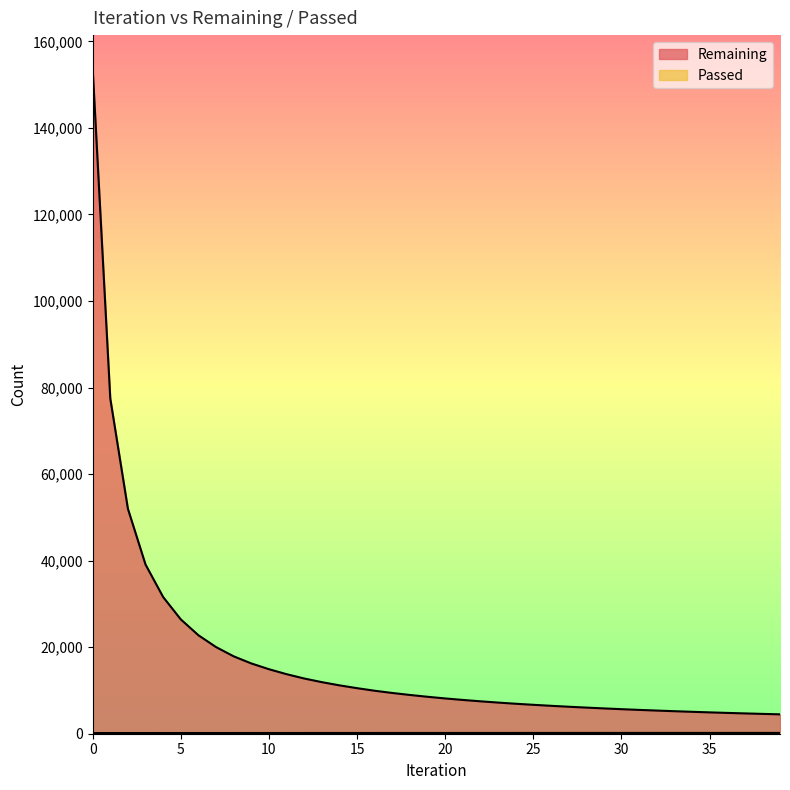

What is the difference between the second highest and minimum values in the Remaining series?

72993